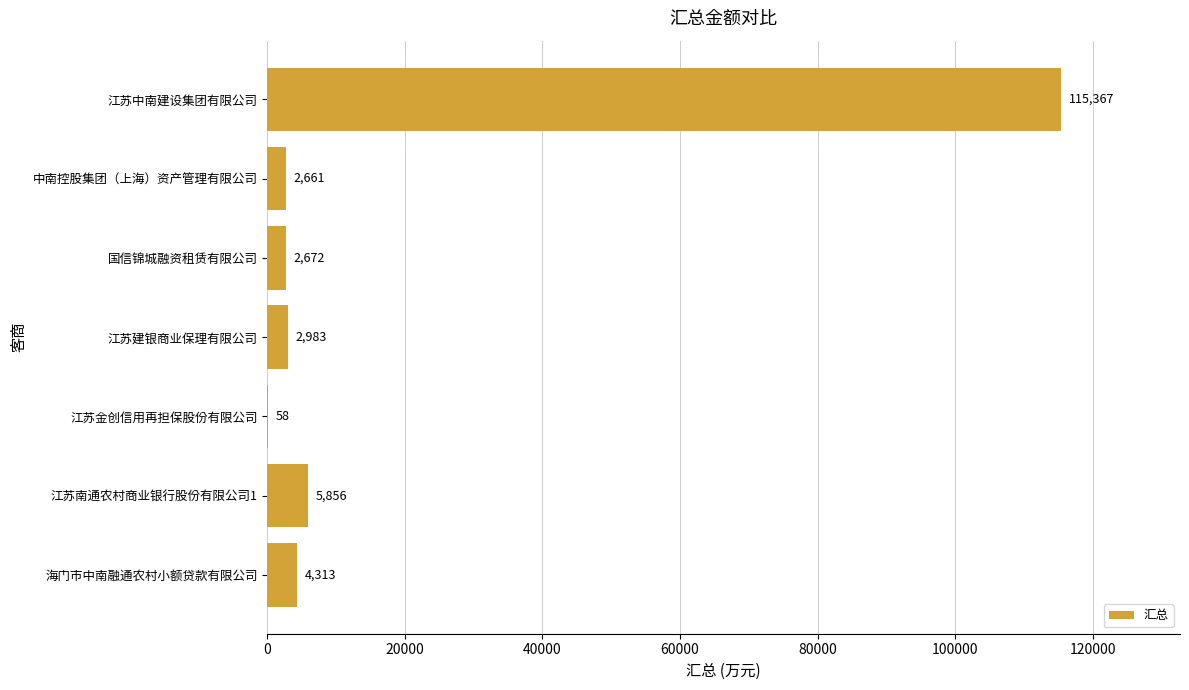

Reading bottom to top, transcribe all the data shown in this chart.

海门市中南融通农村小额贷款有限公司=4313	江苏南通农村商业银行股份有限公司1=5856	江苏金创信用再担保股份有限公司=58	江苏建银商业保理有限公司=2983	国信锦城融资租赁有限公司=2672	中南控股集团（上海）资产管理有限公司=2661	江苏中南建设集团有限公司=115367